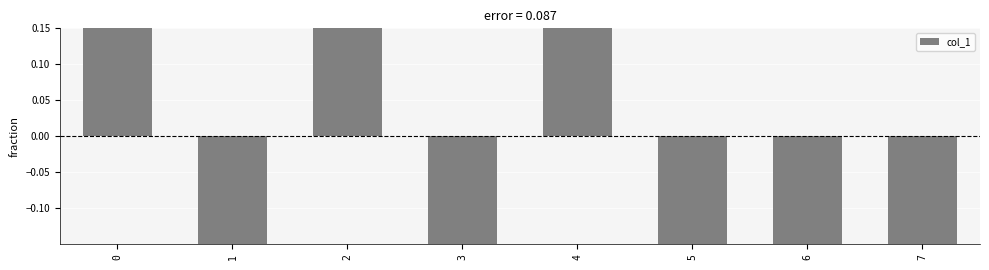

The value at 1 is -0.4. True or false?

False